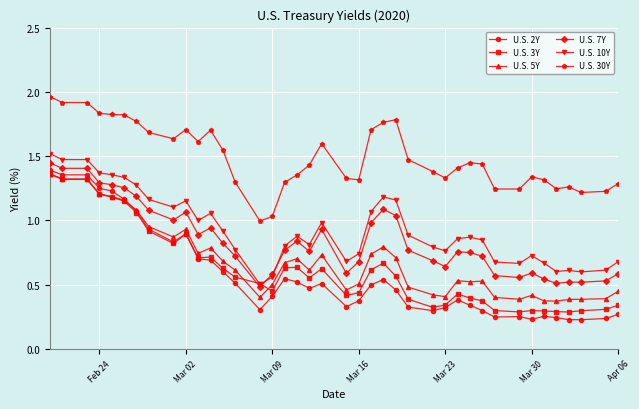

How many lines are shown in the chart?

6